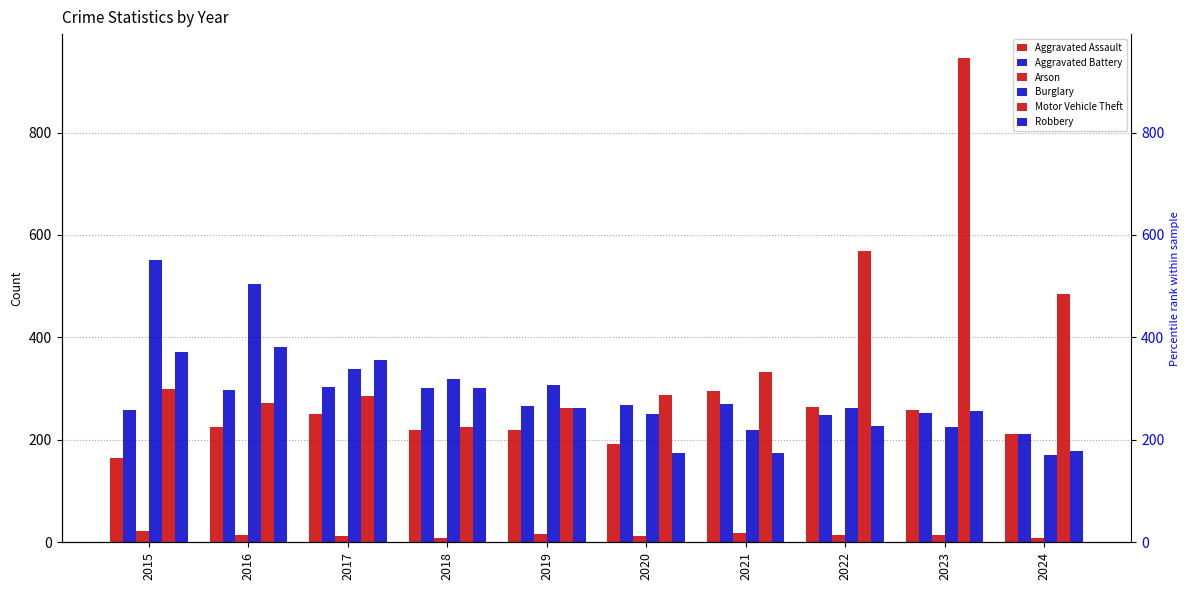

What is the value of the Aggravated Battery bar at the 5th from the left?

267